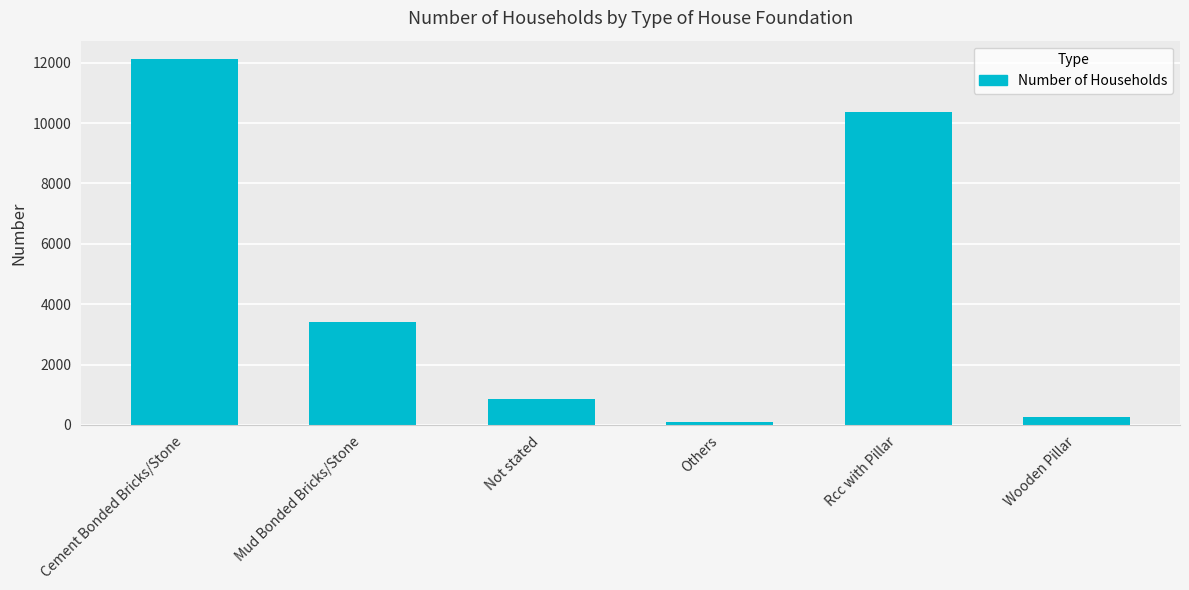

What is the sum of the values at Mud Bonded Bricks/Stone and Not stated?

4250